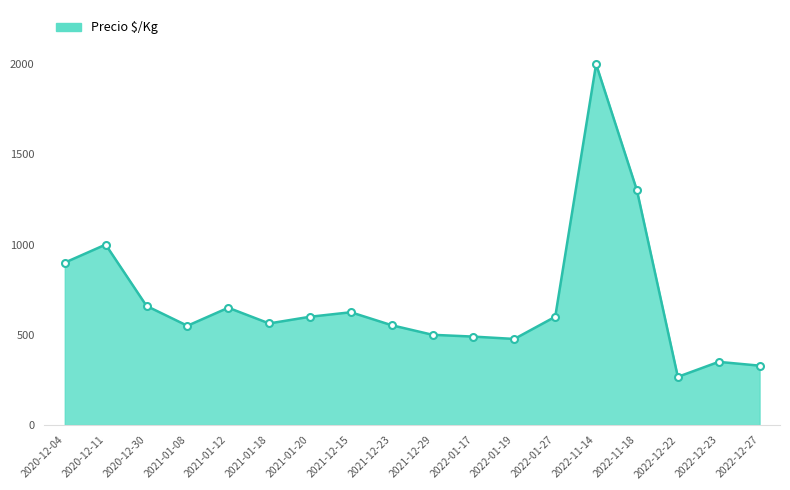

What is the sum of all values?

12414